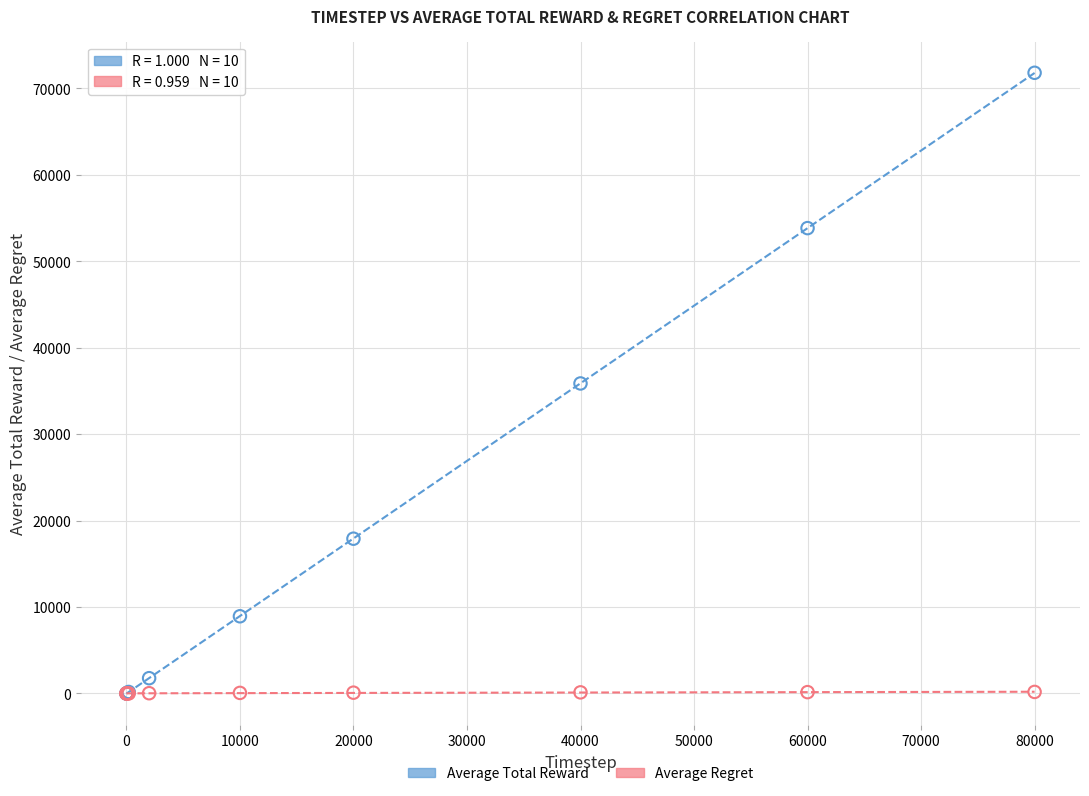

Which series has the widest spread of Y values?

Average Total Reward